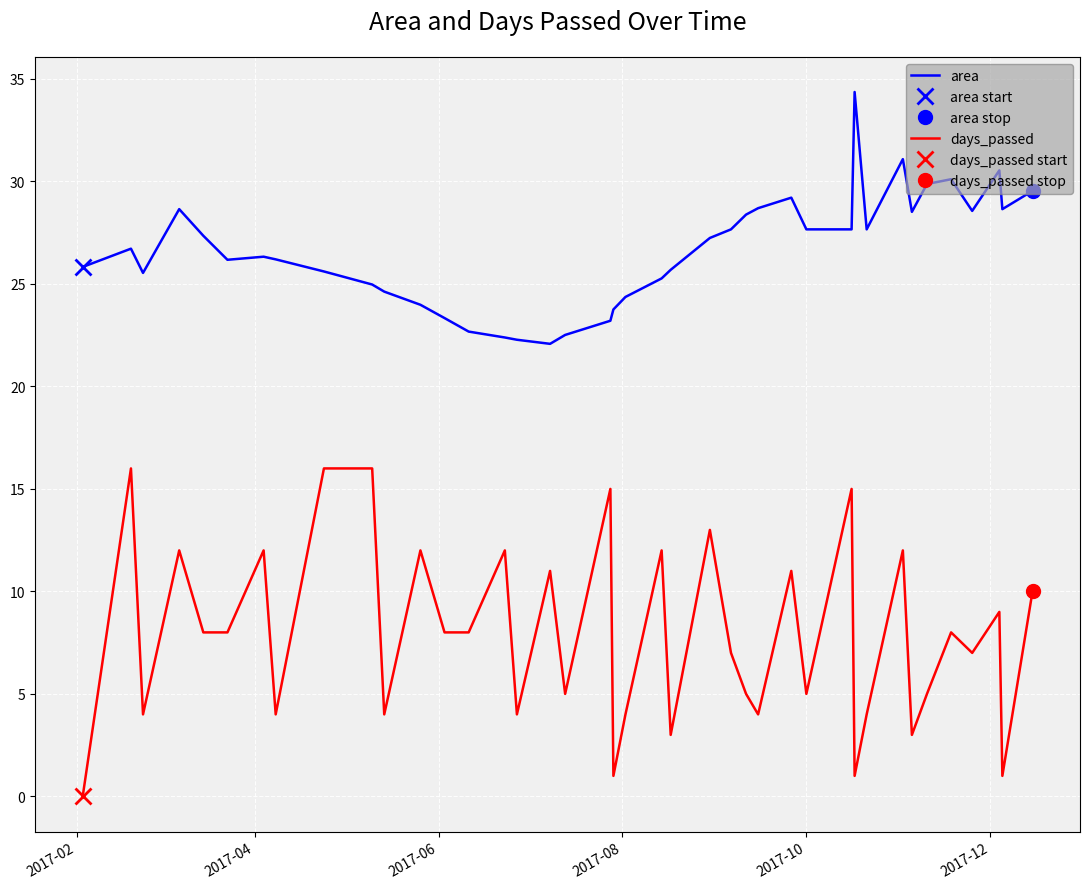

True or false: days_passed and area intersect in this chart.

False